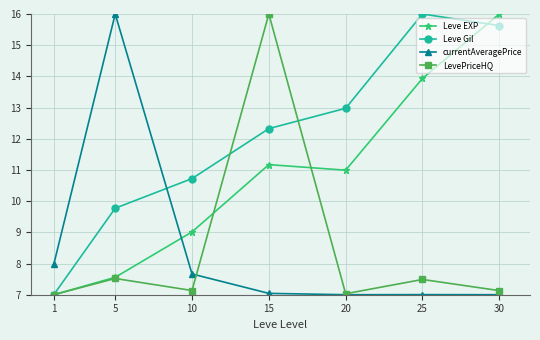

Does the chart display data point markers on the line(s)?

Yes